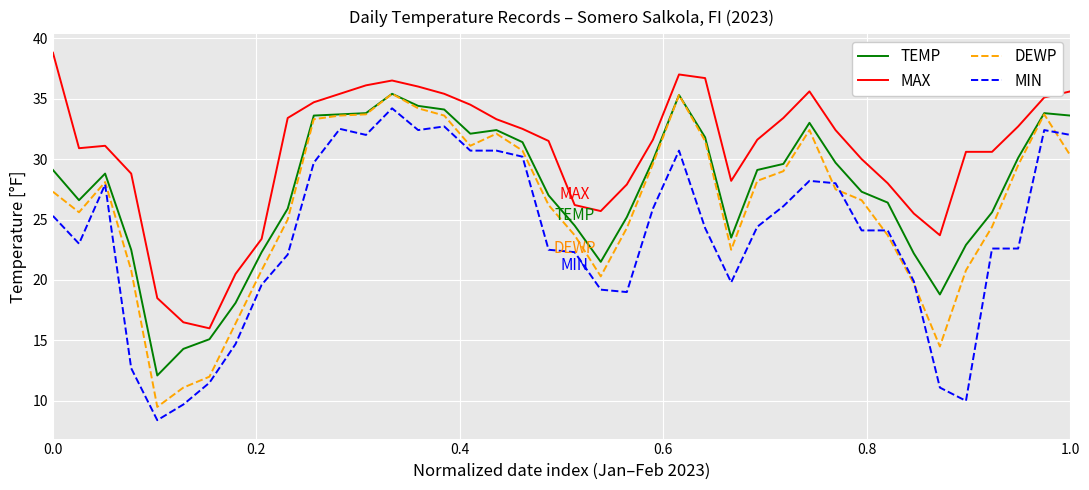

Which series has the widest spread of values?

DEWP